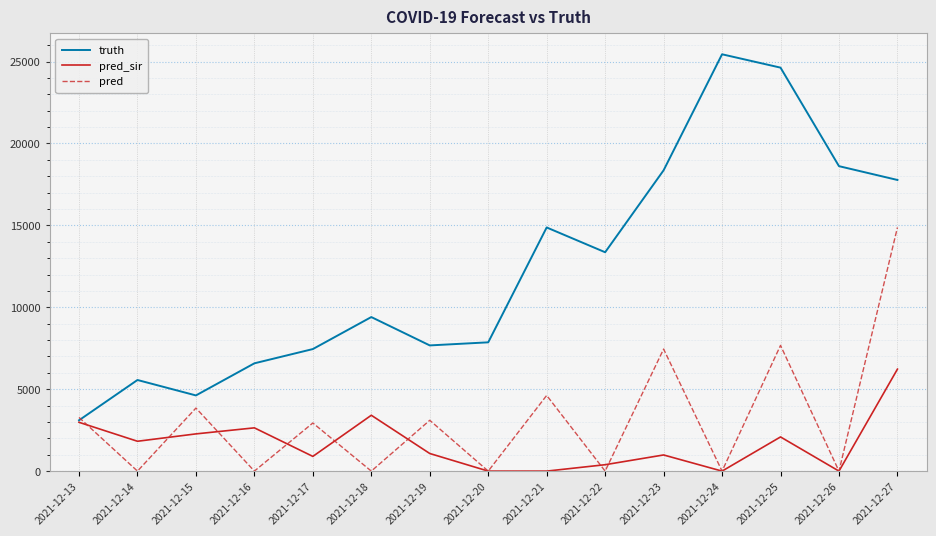

True or false: pred and pred_sir intersect in this chart.

True